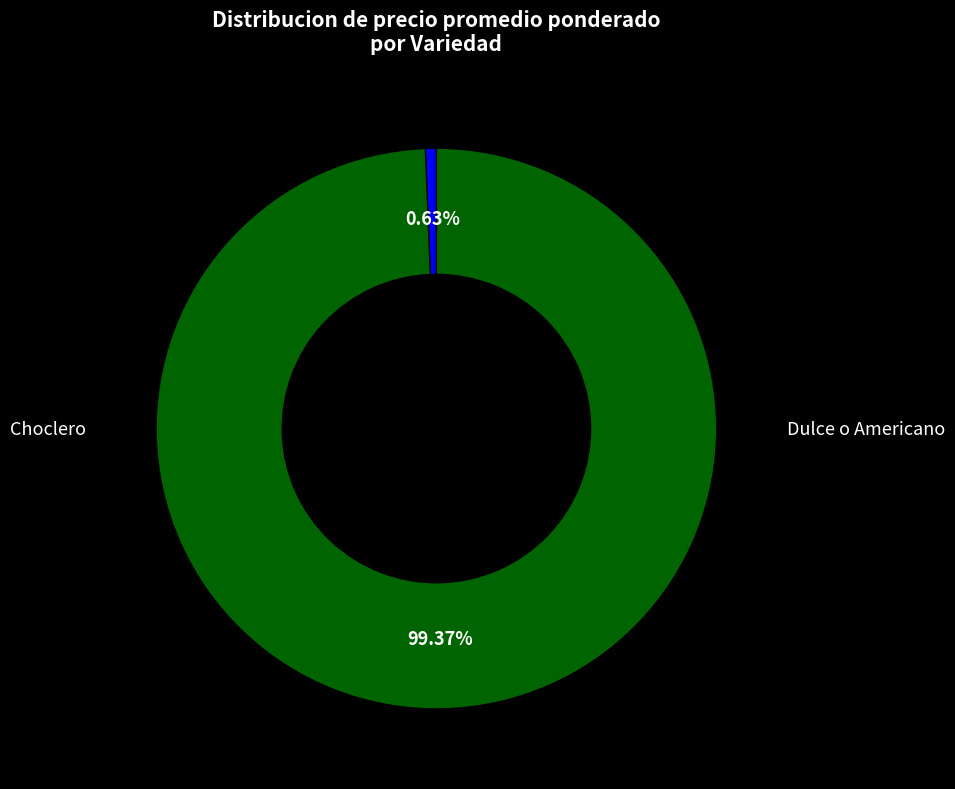

Is there any slice that represents more than half of the pie?

Yes